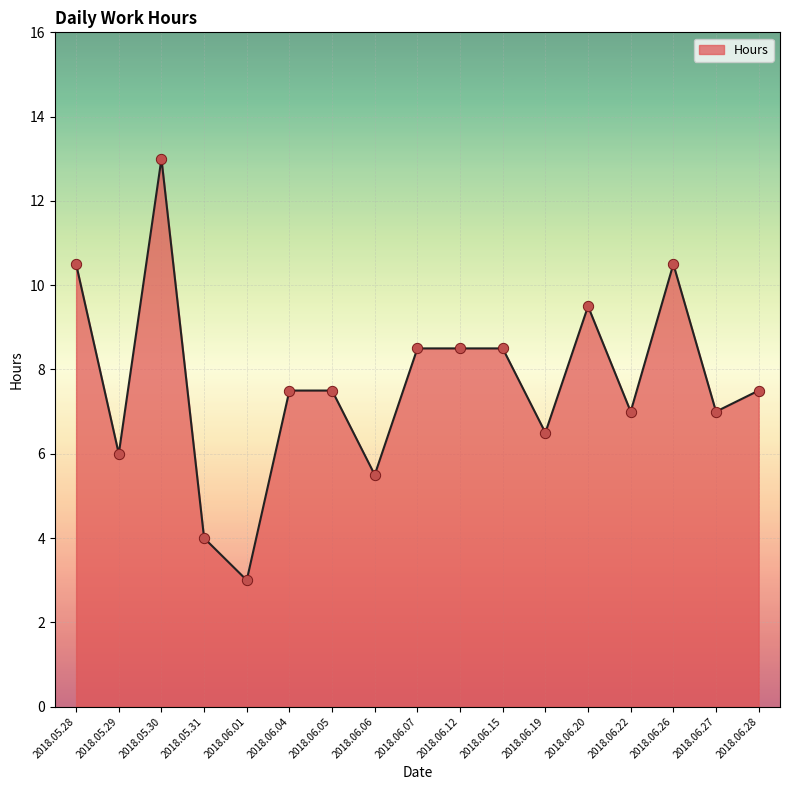

What is the change in value from 2018.05.31 to 2018.06.22?

+3.0